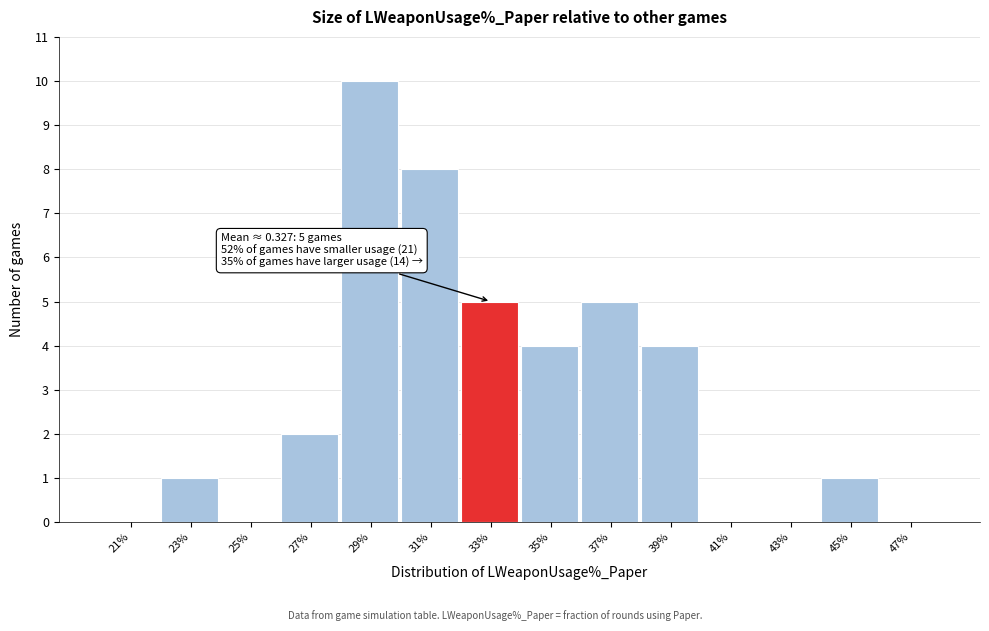

Reading left to right, transcribe all the data shown in this chart.

21%=0	23%=1	25%=0	27%=2	29%=10	31%=8	33%=5	35%=4	37%=5	39%=4	41%=0	43%=0	45%=1	47%=0